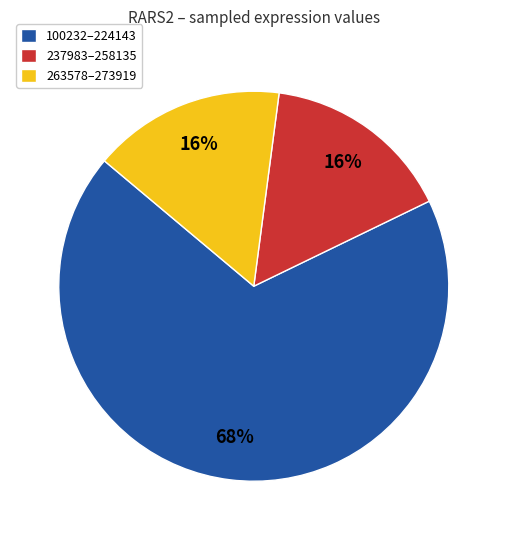

To the nearest percent, what portion does 100232–224143 represent?

68%